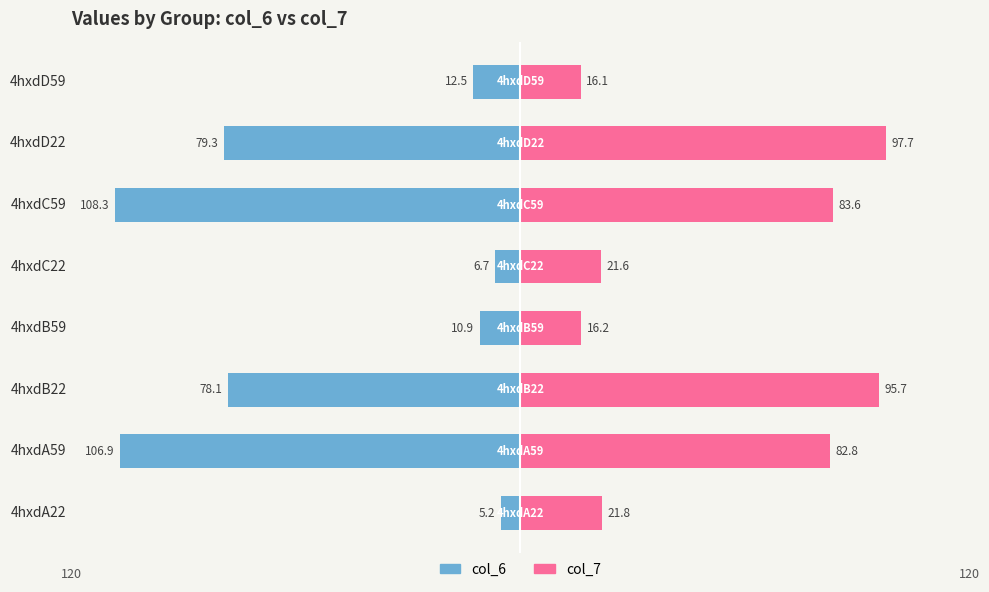

Is it true that col_6 equals -5.2 at 4hxdA22?

True